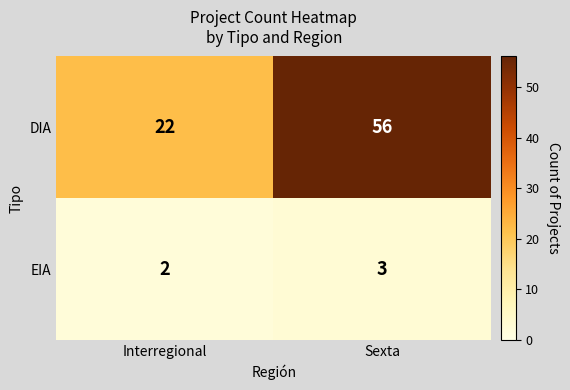

At which label does EIA reach its peak?

Sexta